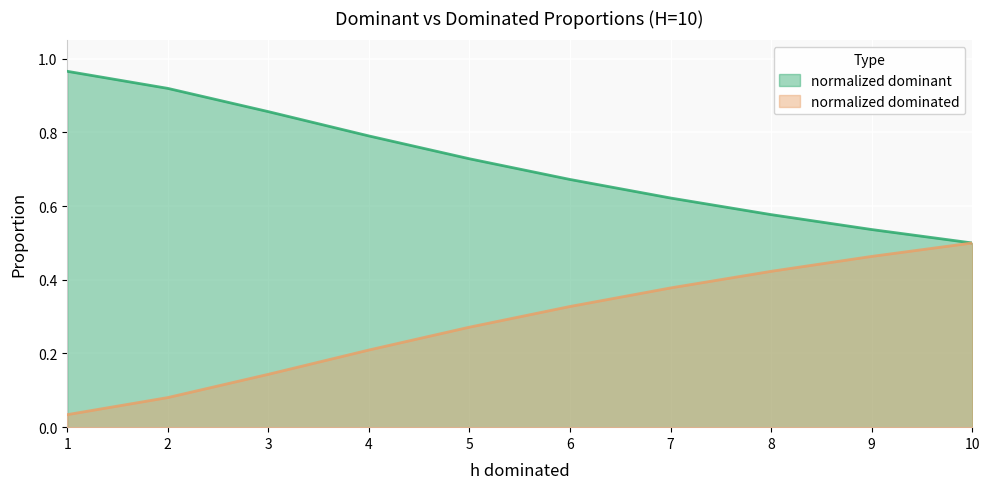

What is the spread (max minus min) of values at 1?

0.9